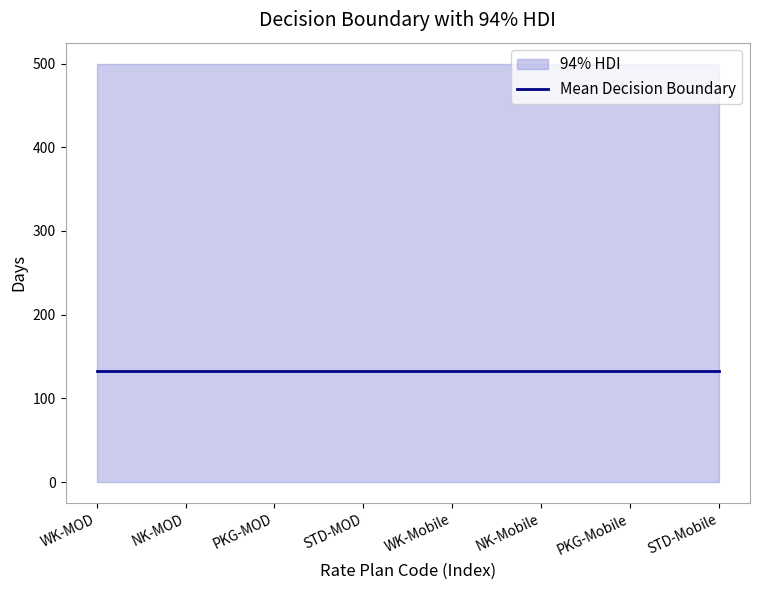

At how many categories does at least one series exceed 492?

8